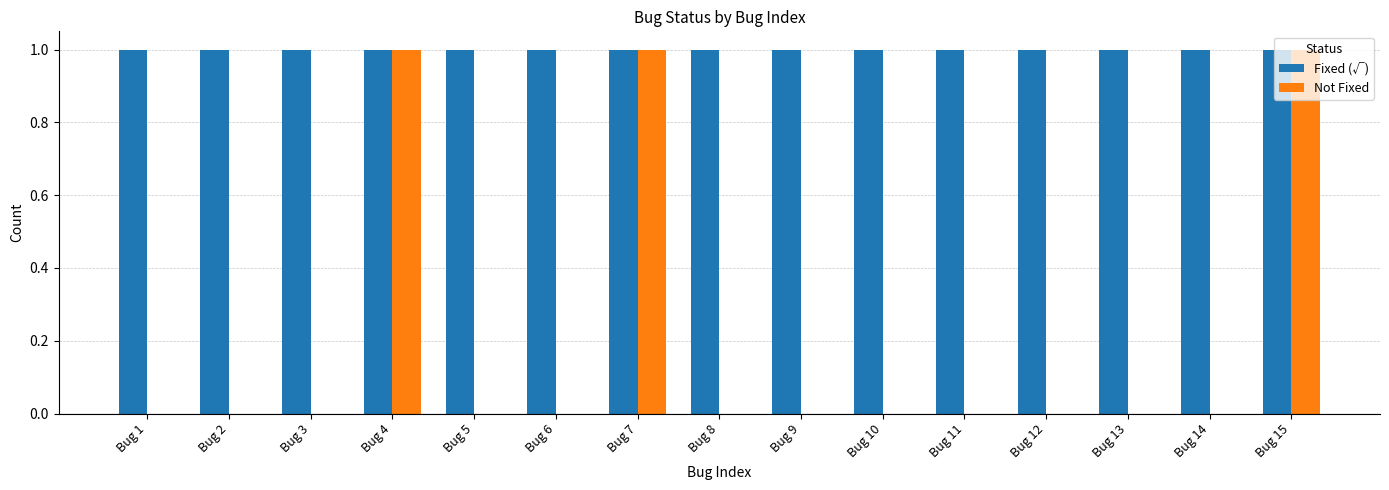

Which series has the largest total across all categories?

Fixed (√)